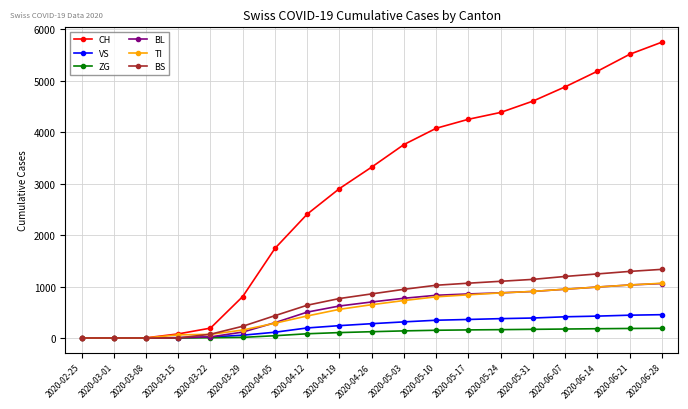

Is the value of VS at 2020-06-21 greater than the value of TI at 2020-05-10?

No